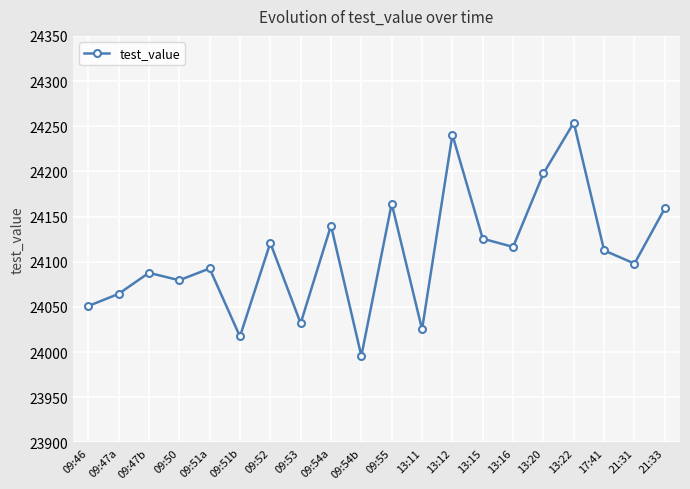

True or false: the data shows 24120.9 at 09:52.

True